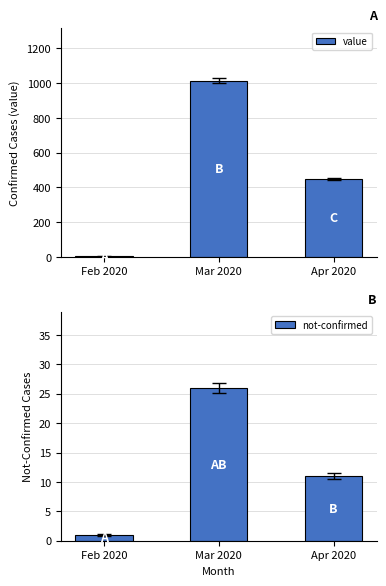

What position from the left is Mar 2020?

2